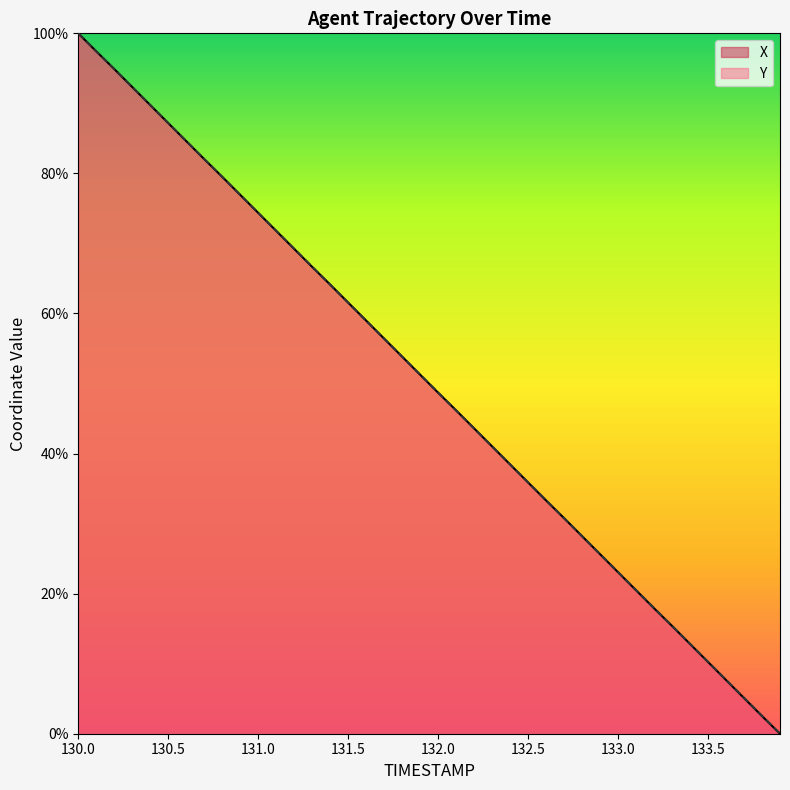

Which series ends up on top after the final intersection of Y and X?

Y